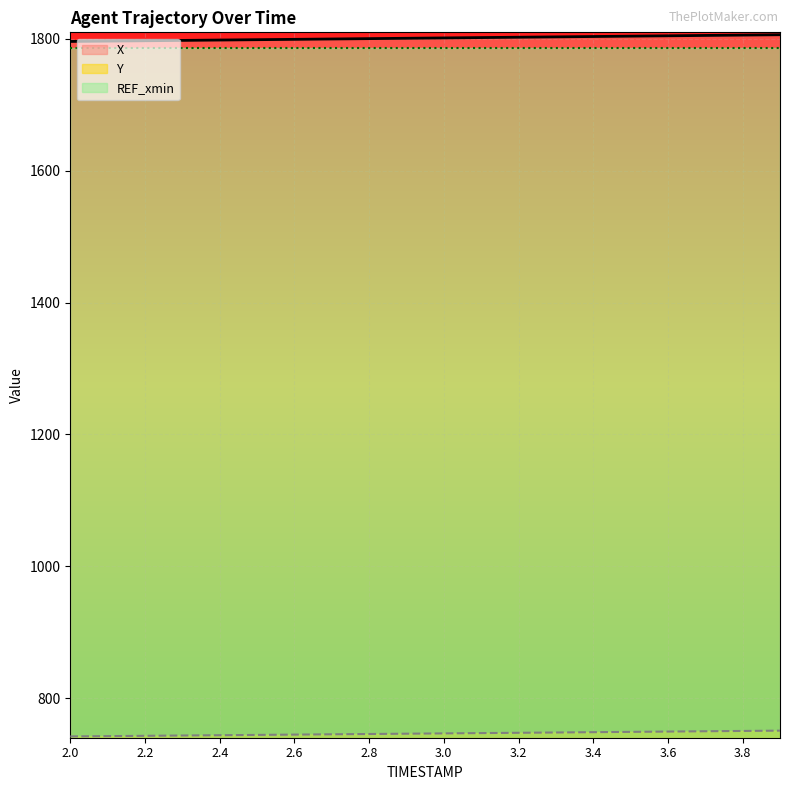

At which label is Y closest to 746?

2.9